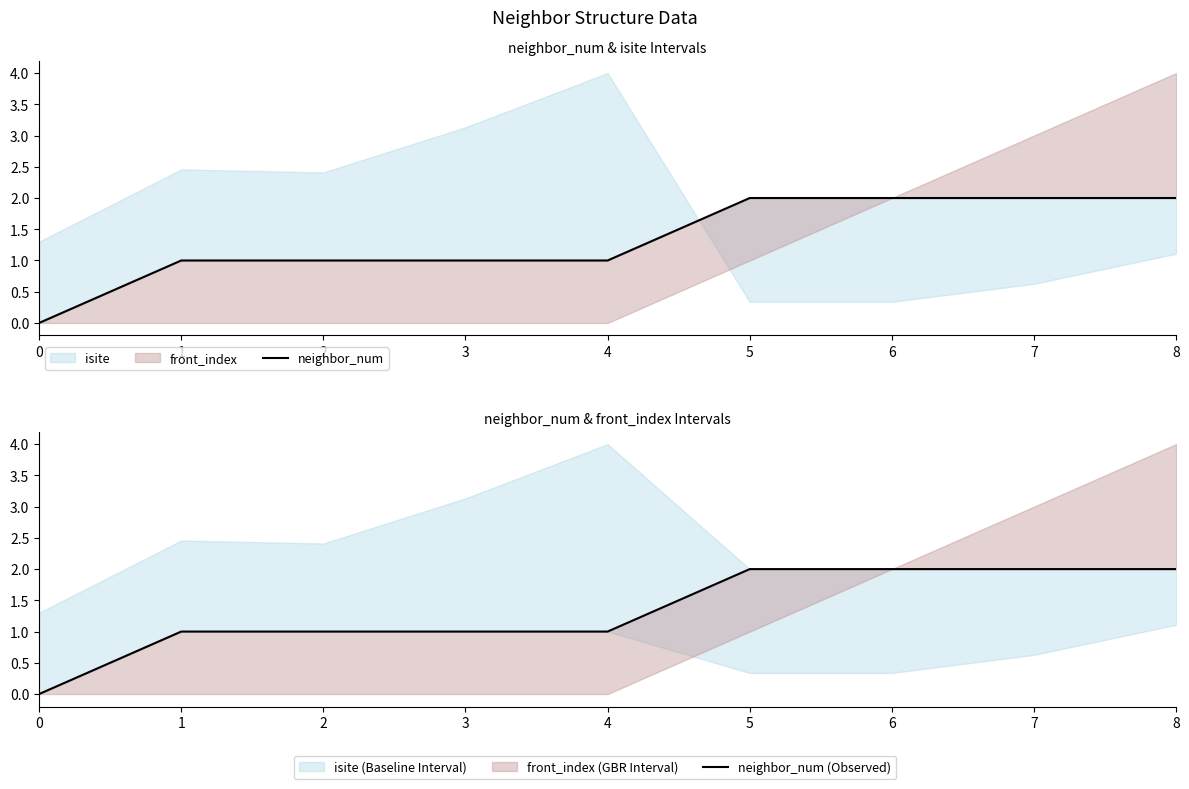

Reading left to right, extract all data points from this chart.

neighbor_num: 0=0	1=1	2=1	3=1	4=1	5=2	6=2	7=2	8=2
neighbor_num (Observed): 0=0	1=1	2=1	3=1	4=1	5=2	6=2	7=2	8=2